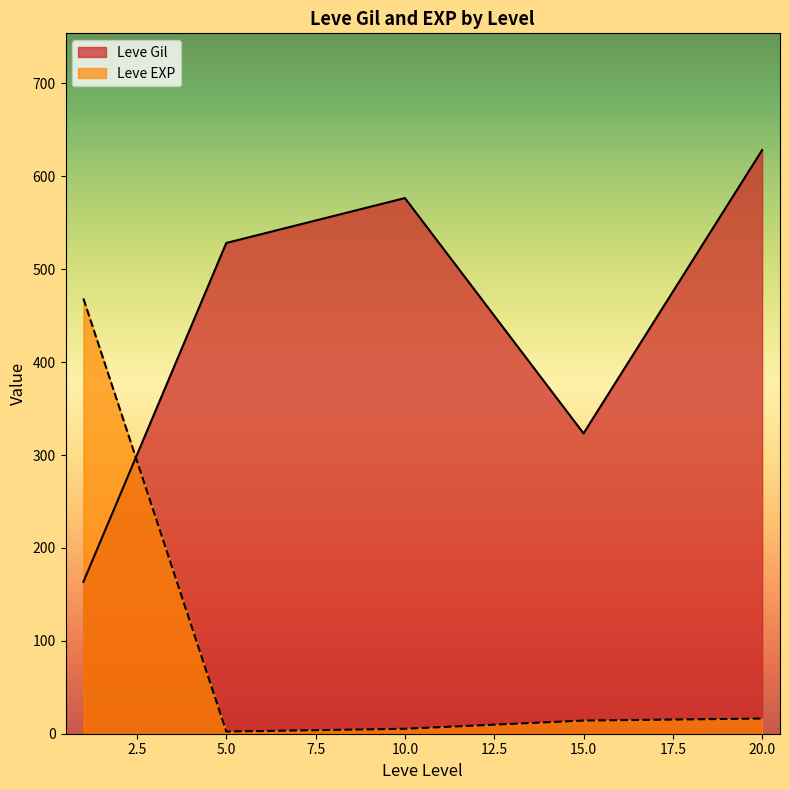

What is the minimum value for Leve Gil?

163.5